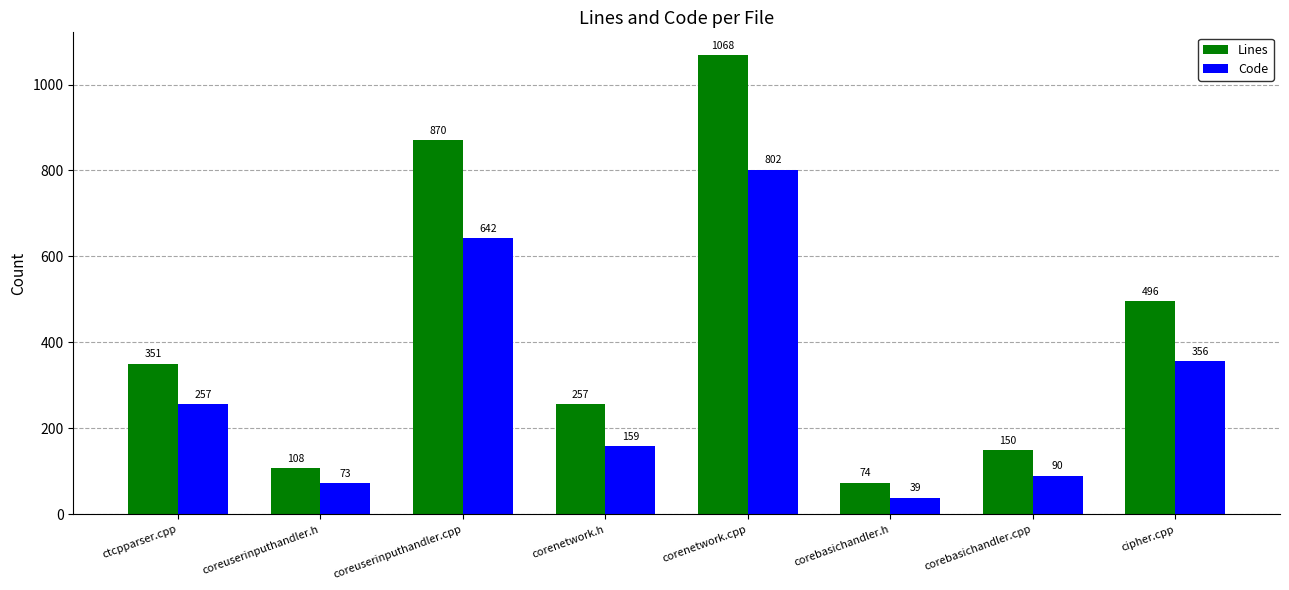

List the series in order of their peak value, highest first.

Lines, Code